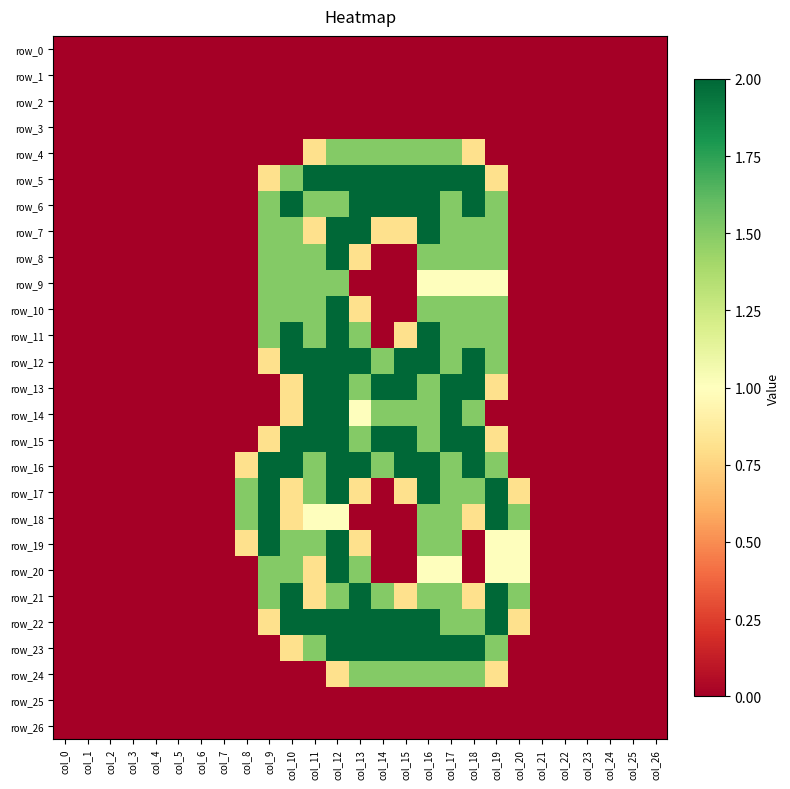

What is the total value across all series at col_10?

28.6